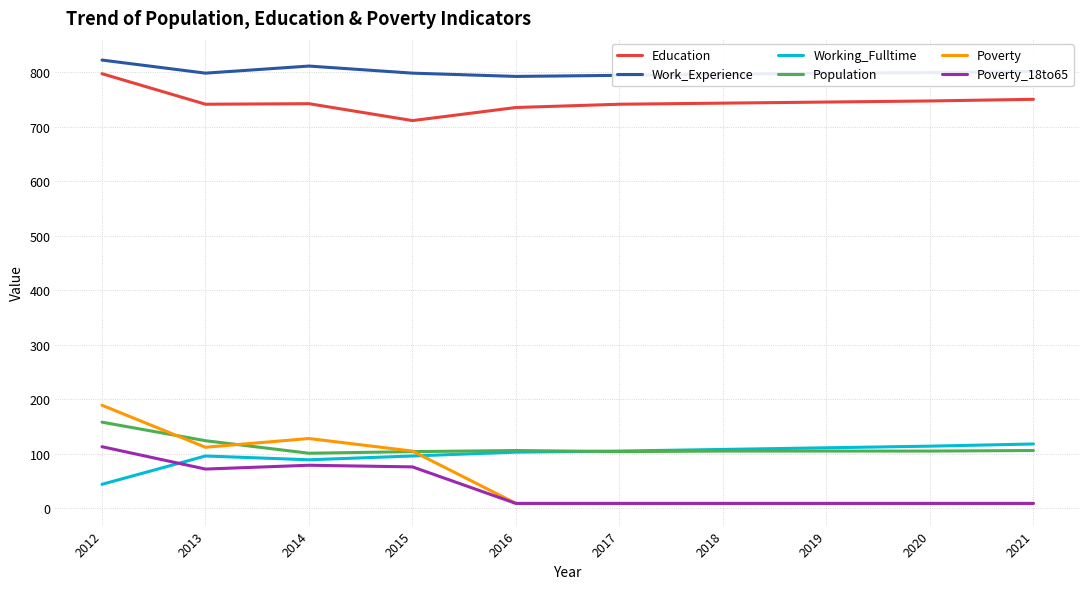

What is the difference between the second highest and minimum values in the Working_Fulltime series?

70